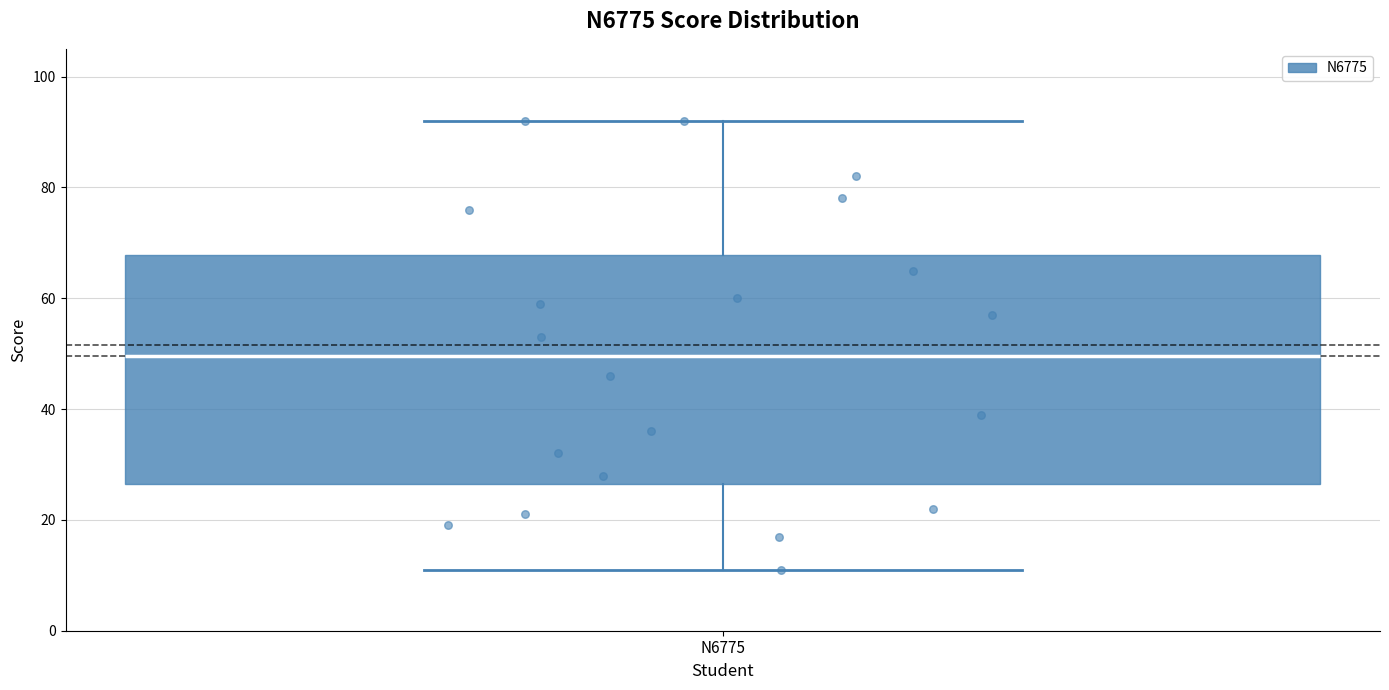

Read this box plot against the y-axis: the position of the median line, the range covered by the box, and the ends of both whiskers. The values are not printed on the chart, so give them approximately, as read against the axis.

median 50, box 26 to 68, whiskers 12 to 92